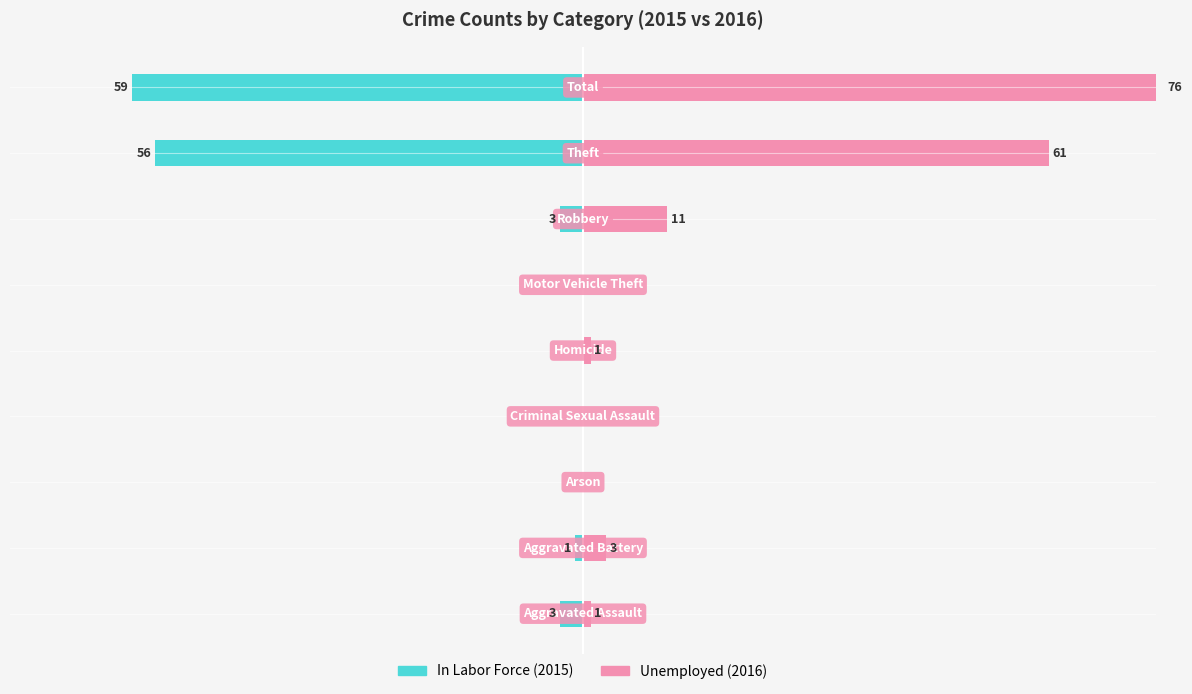

The In Labor Force series shows -3 at 0. True or false?

True